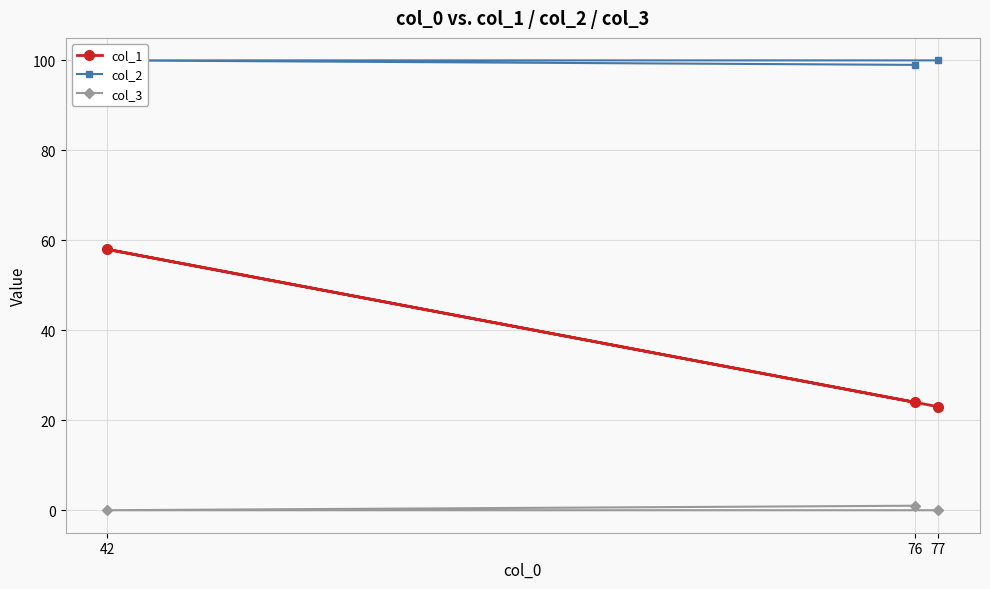

What is the average value of the col_2 series?

100